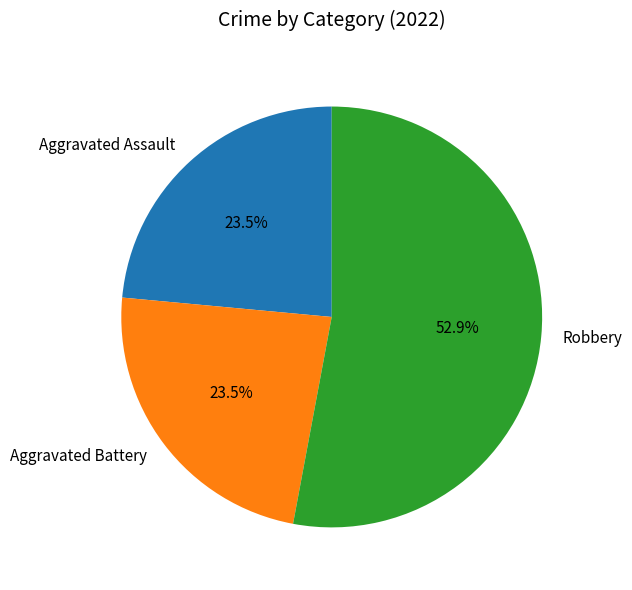

Approximately how many times larger is the value at Robbery compared to Aggravated Assault?

2.3